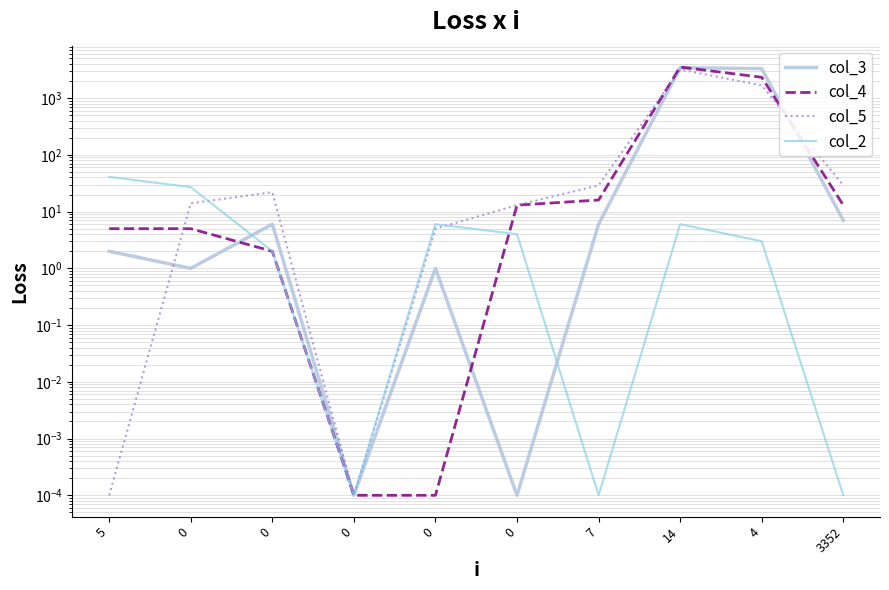

What is the difference between the maximum and second lowest values in the col_2 series?

41.0